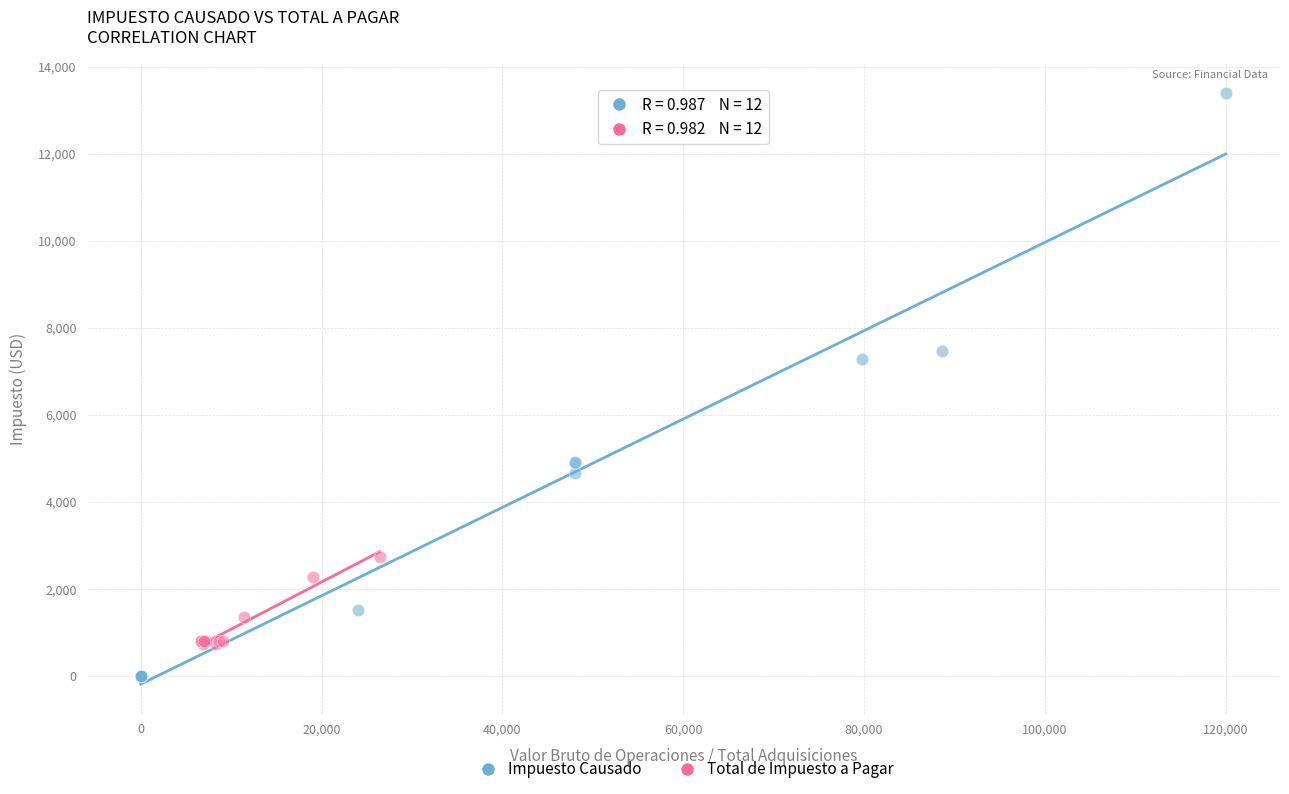

Which series reaches the maximum Y coordinate?

Impuesto Causado